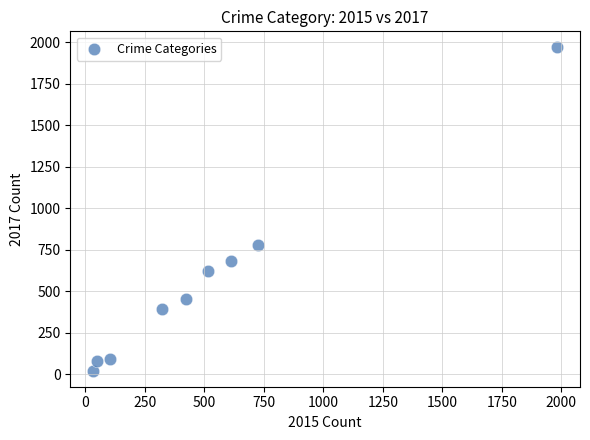

What is the average Y value?

566